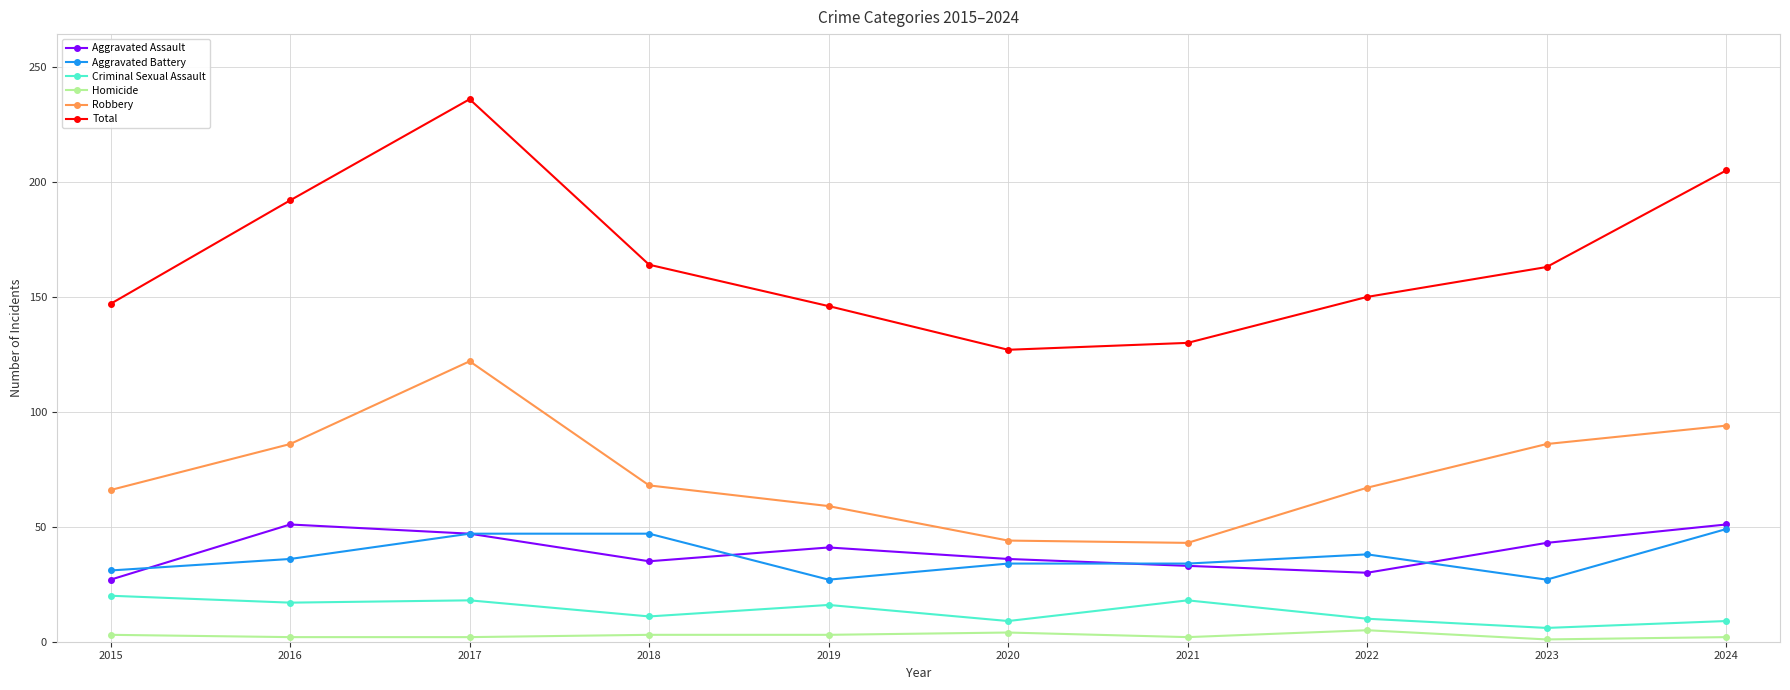

True or false: Robbery and Homicide cross at least once.

False